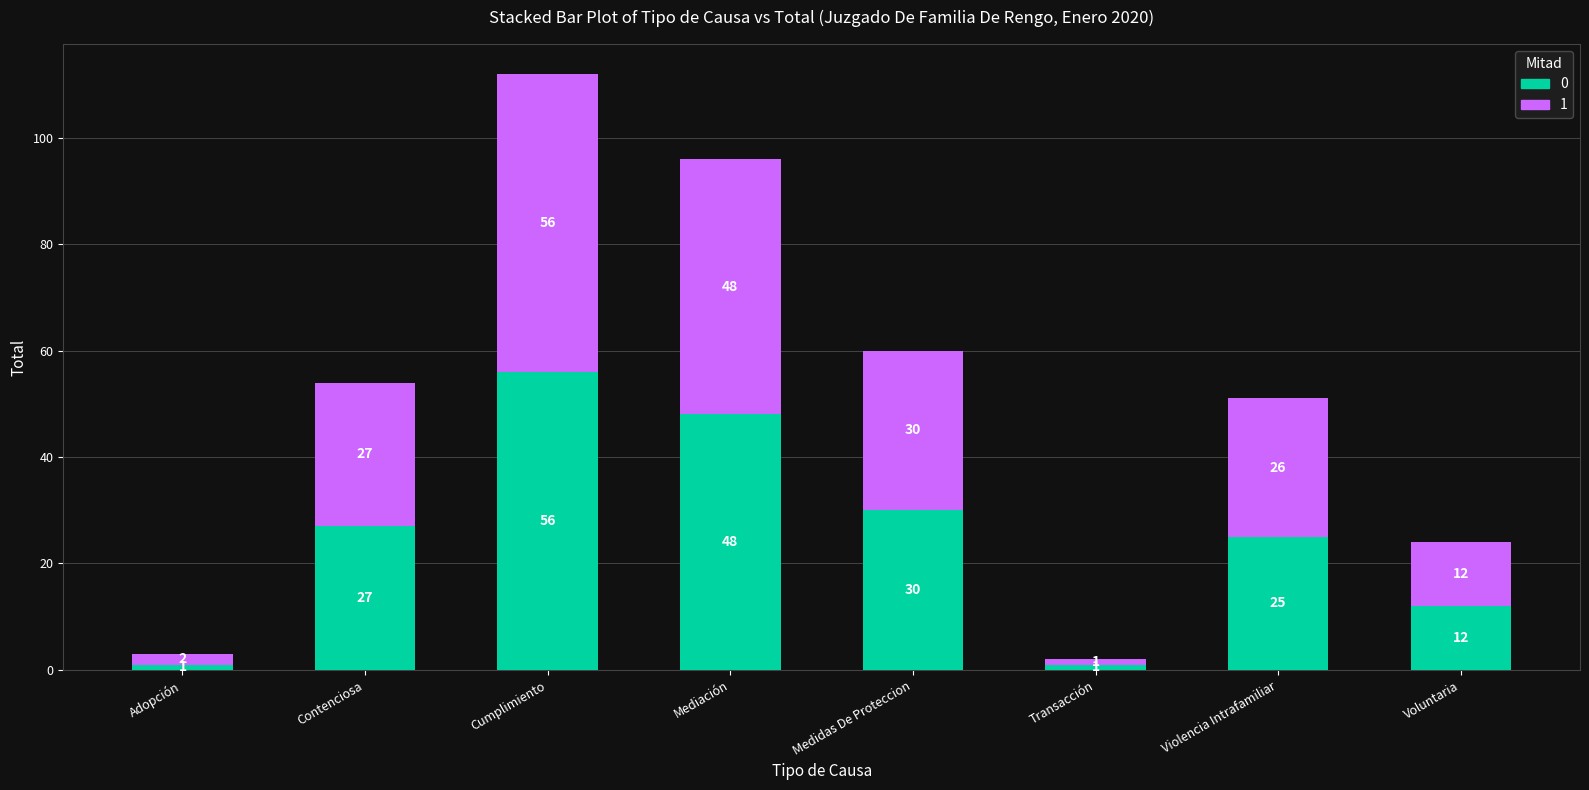

At which category is the sum across all series the highest?

Cumplimiento